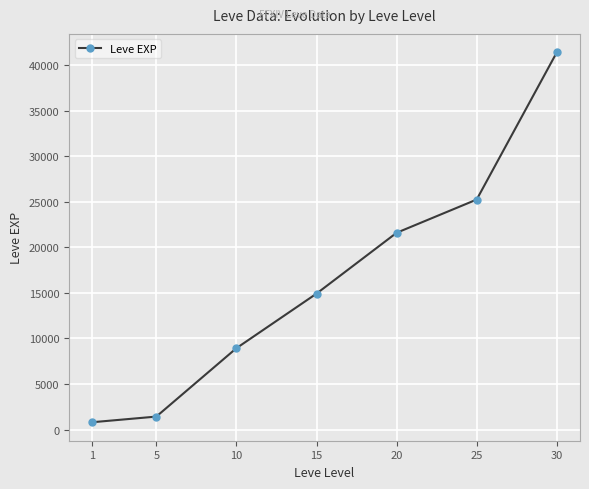

What is the value of the 3rd point from the left?

8930